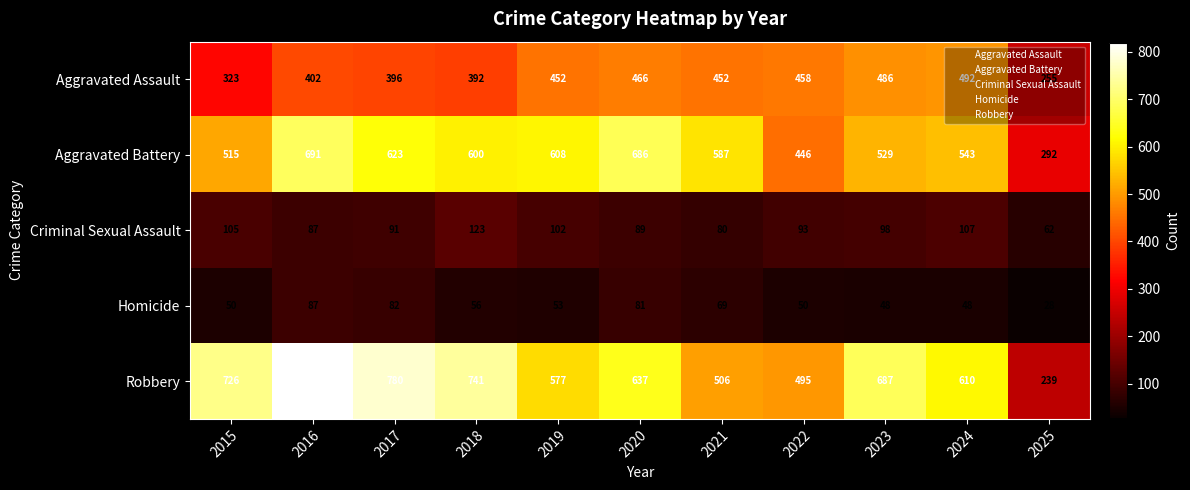

What is the spread (max minus min) of values at 2019?

555